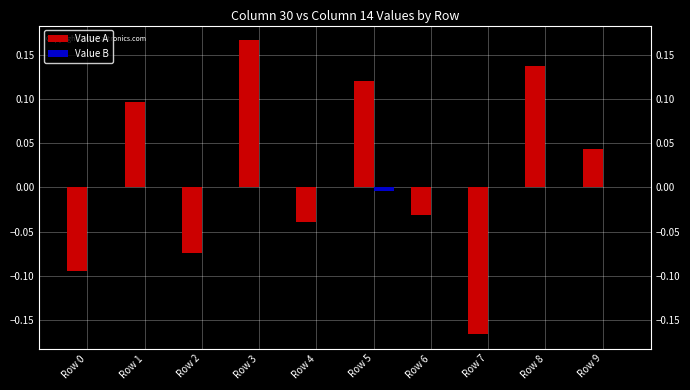

True or false: Value A has a value of -0.0 at Row 6.

True